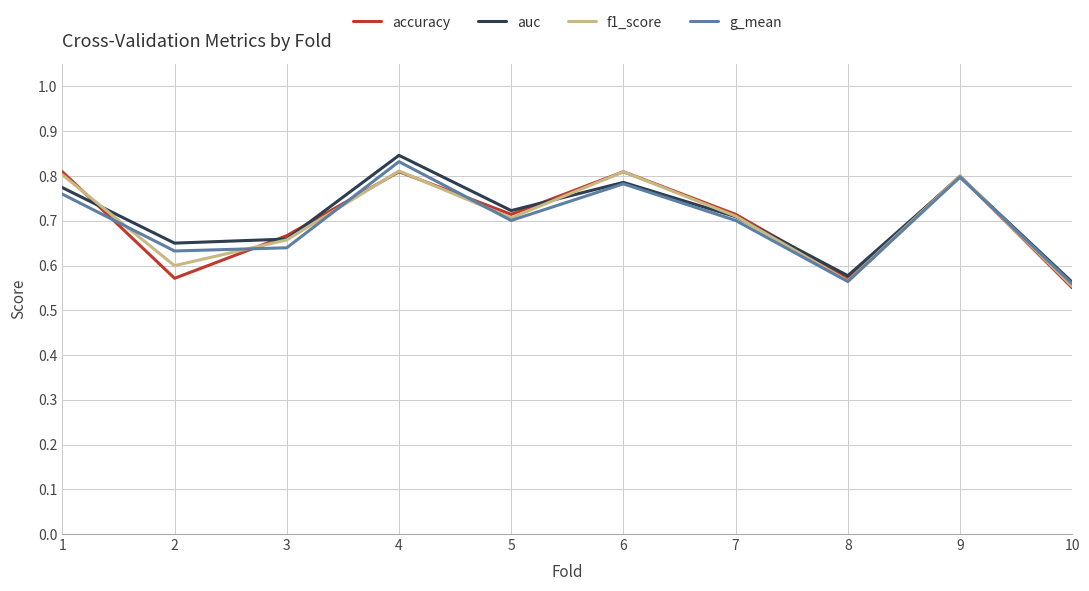

Is it true that f1_score equals 0.2 at 6?

False